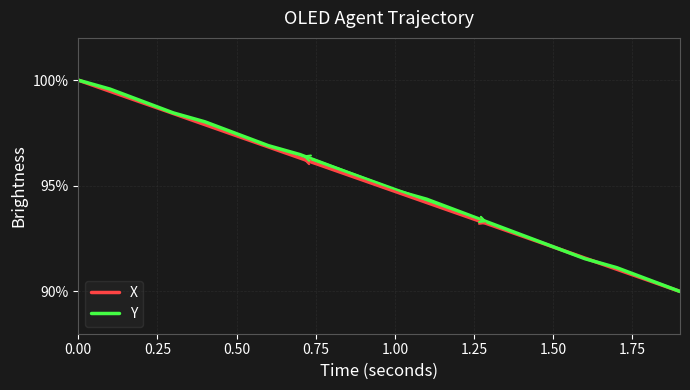

What is the maximum value shown in the chart?

100.0